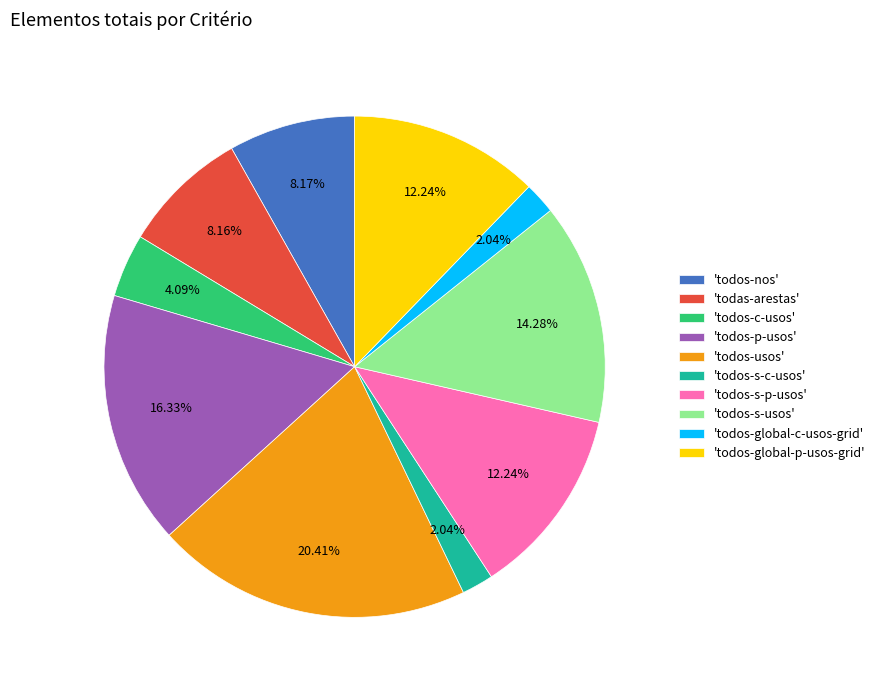

Does any single category account for the majority?

No